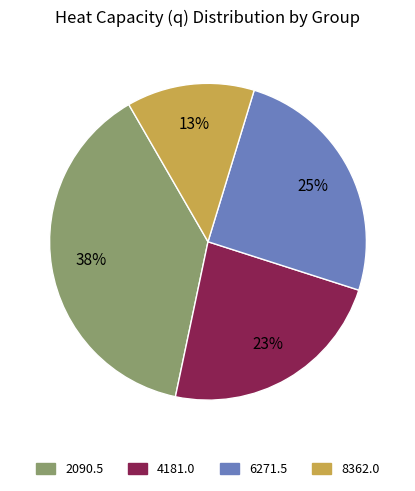

How many slices are in this pie chart?

4